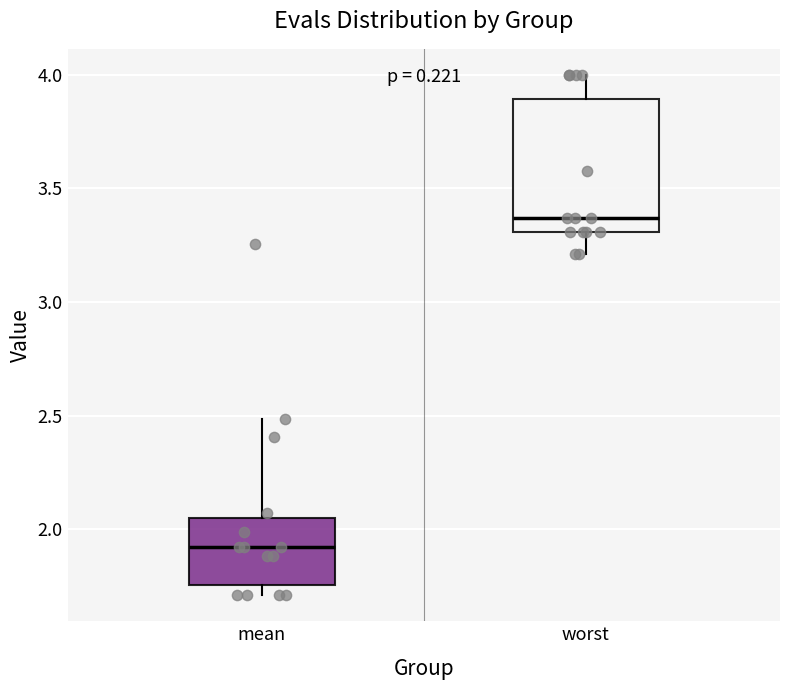

Reading left to right, transcribe this box plot: for each box, give where its median line is, the range the box spans, and where its two whiskers end, as read against the y-axis. The values are not printed on the chart, so give them approximately, as read against the axis.

mean: median 1.90, box 1.75 to 2.05, whiskers 1.70 to 2.50
worst: median 3.35, box 3.30 to 3.90, whiskers 3.20 to 4.00